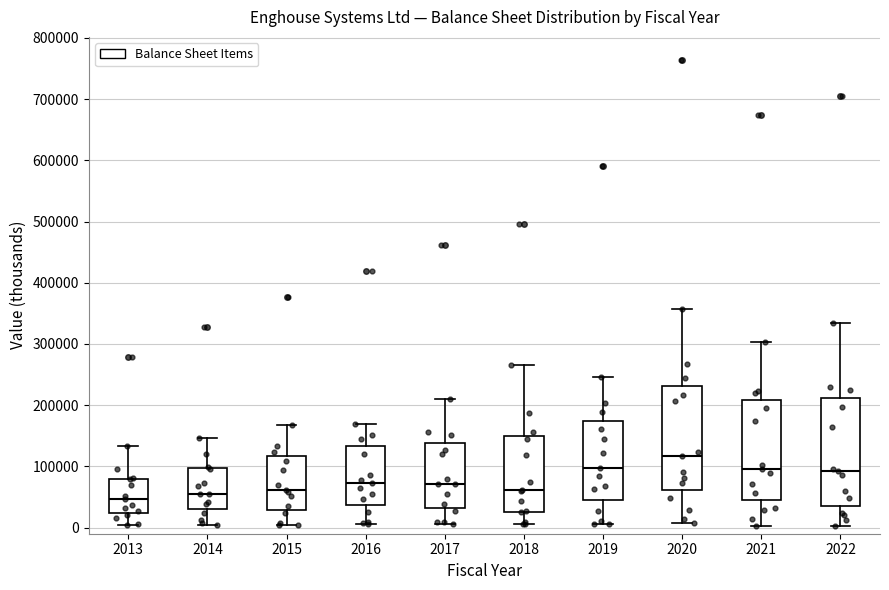

Reading left to right, read every box against the y-axis: the position of its median line, the range the box covers, and the ends of its whiskers. The values are not printed on the chart, so give them approximately, as read against the axis.

2013: median 50000, box 20000 to 80000, whiskers 0 to 130000
2014: median 60000, box 30000 to 100000, whiskers 0 to 150000
2015: median 60000, box 30000 to 120000, whiskers 0 to 170000
2016: median 70000, box 40000 to 130000, whiskers 10000 to 170000
2017: median 70000, box 30000 to 140000, whiskers 10000 to 210000
2018: median 60000, box 30000 to 150000, whiskers 10000 to 260000
2019: median 100000, box 40000 to 170000, whiskers 10000 to 250000
2020: median 120000, box 60000 to 230000, whiskers 10000 to 360000
2021: median 100000, box 40000 to 210000, whiskers 0 to 300000
2022: median 90000, box 40000 to 210000, whiskers 0 to 330000